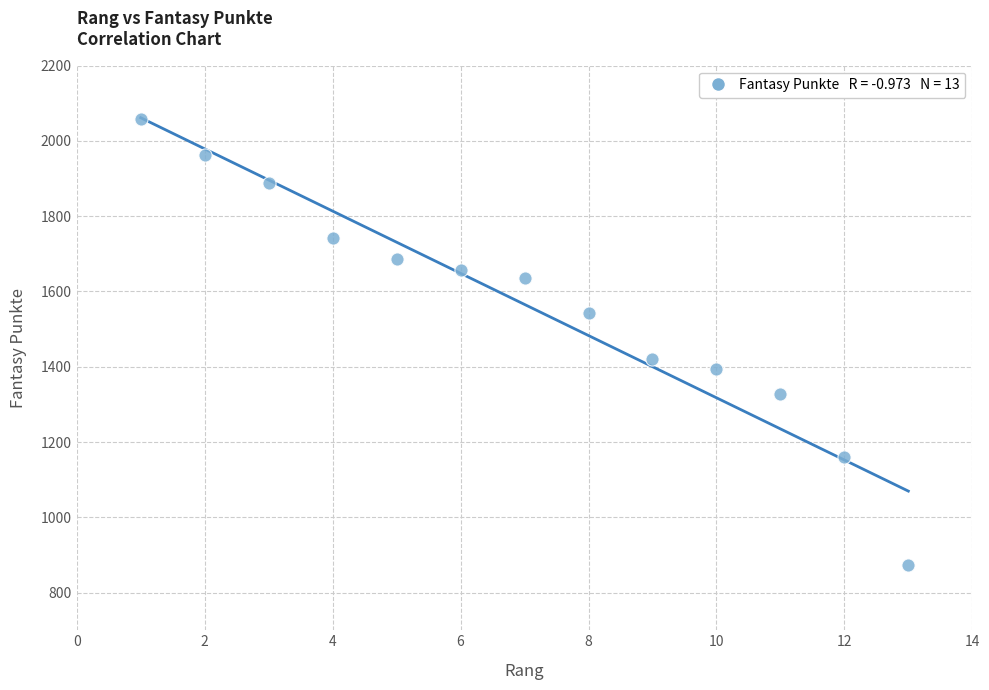

What is the range of Y values (max minus min)?

1185